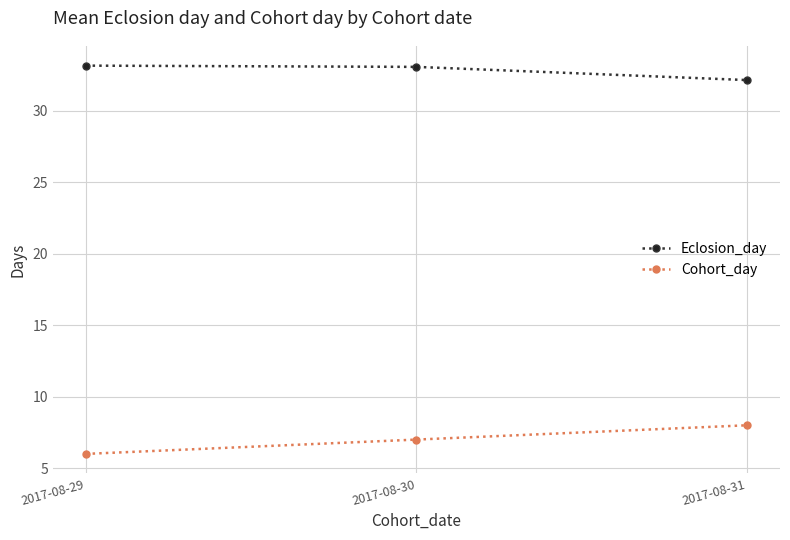

What is the sum of all Cohort_day values?

21.0